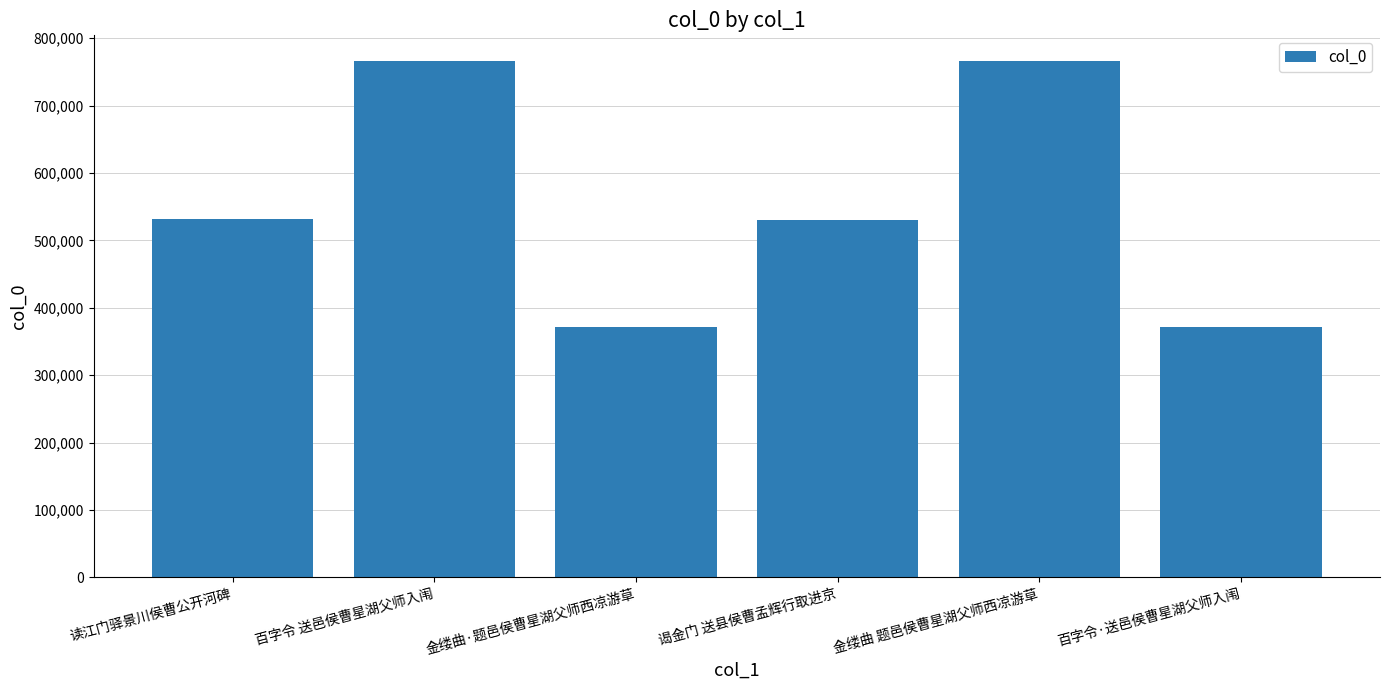

What is the value of the 4th bar from the left?

529861